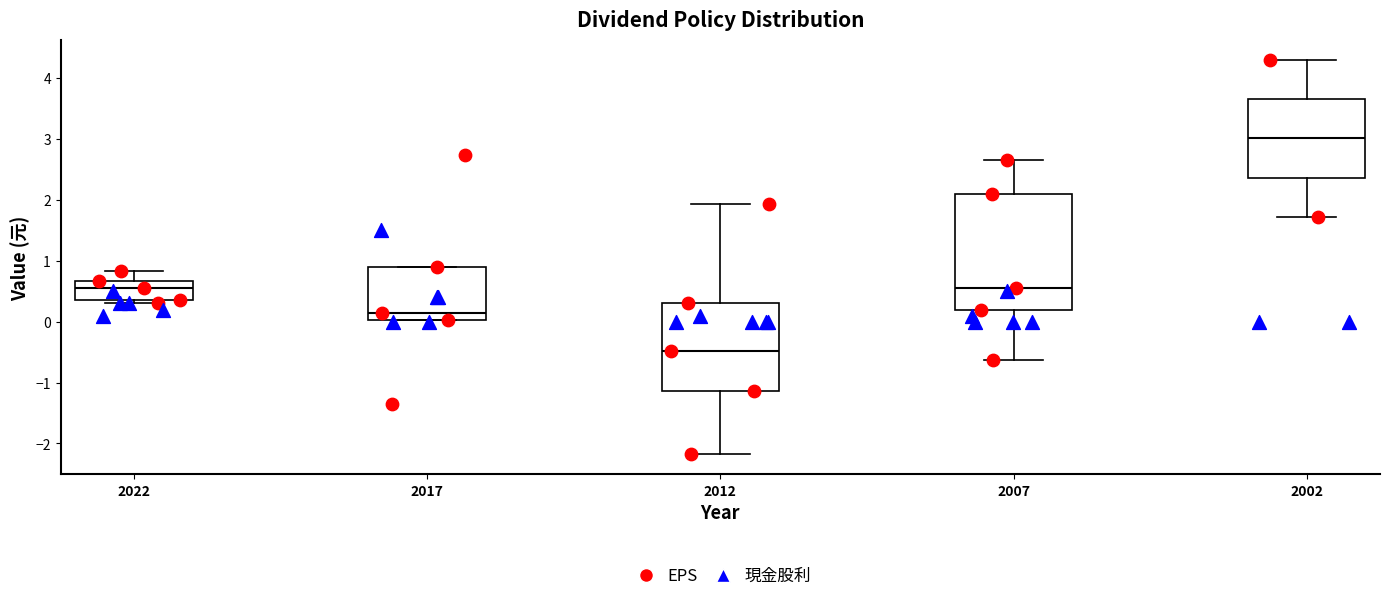

Reading left to right, read every box against the y-axis: the position of its median line, the range the box covers, and the ends of its whiskers. The values are not printed on the chart, so give them approximately, as read against the axis.

2022: median 0.6, box 0.4 to 0.7, whiskers 0.3 to 0.8
2017: median 0.1, box 0.0 to 0.9, whiskers 0.0 to 0.9
2012: median -0.5, box -1.1 to 0.3, whiskers -2.2 to 1.9
2007: median 0.6, box 0.2 to 2.1, whiskers -0.6 to 2.7
2002: median 3.0, box 2.4 to 3.7, whiskers 1.7 to 4.3